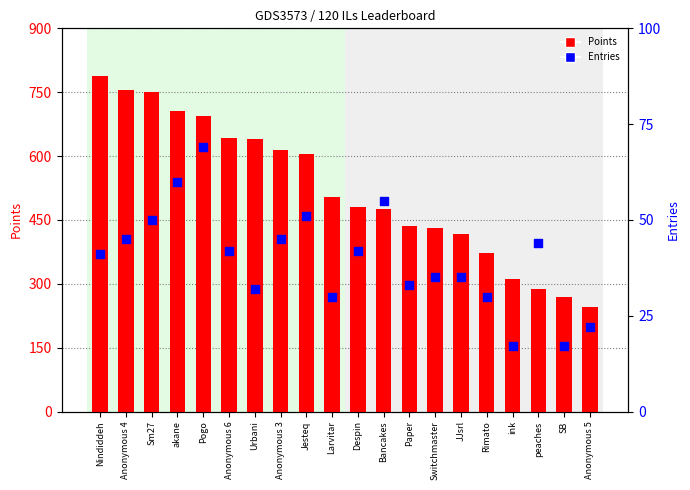

Which series reaches the maximum Y coordinate?

Points